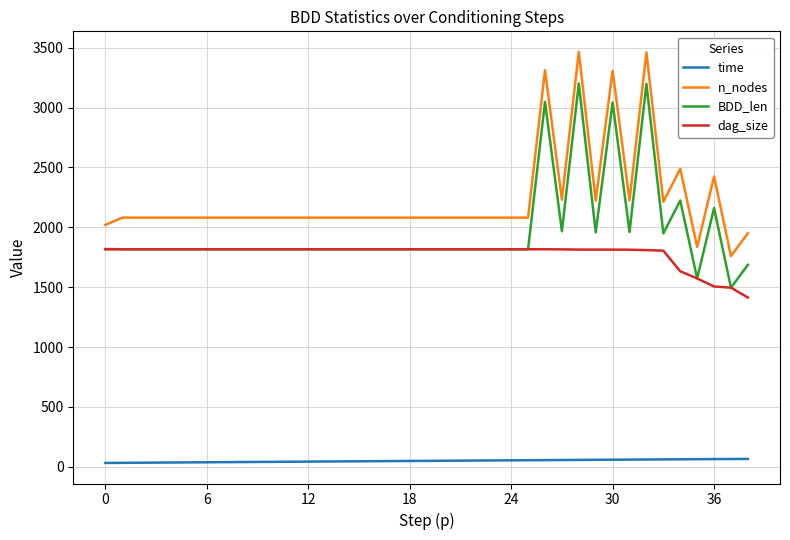

Is this an area chart (filled region under the line)?

No